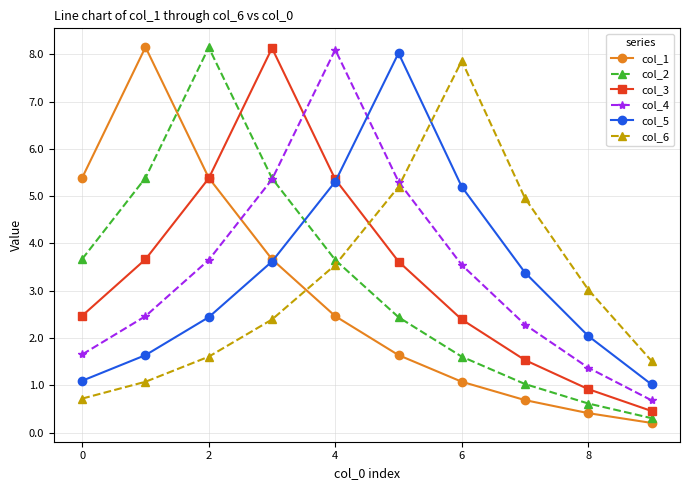

What is the value of the col_3 point at the 5th from the left?

5.4